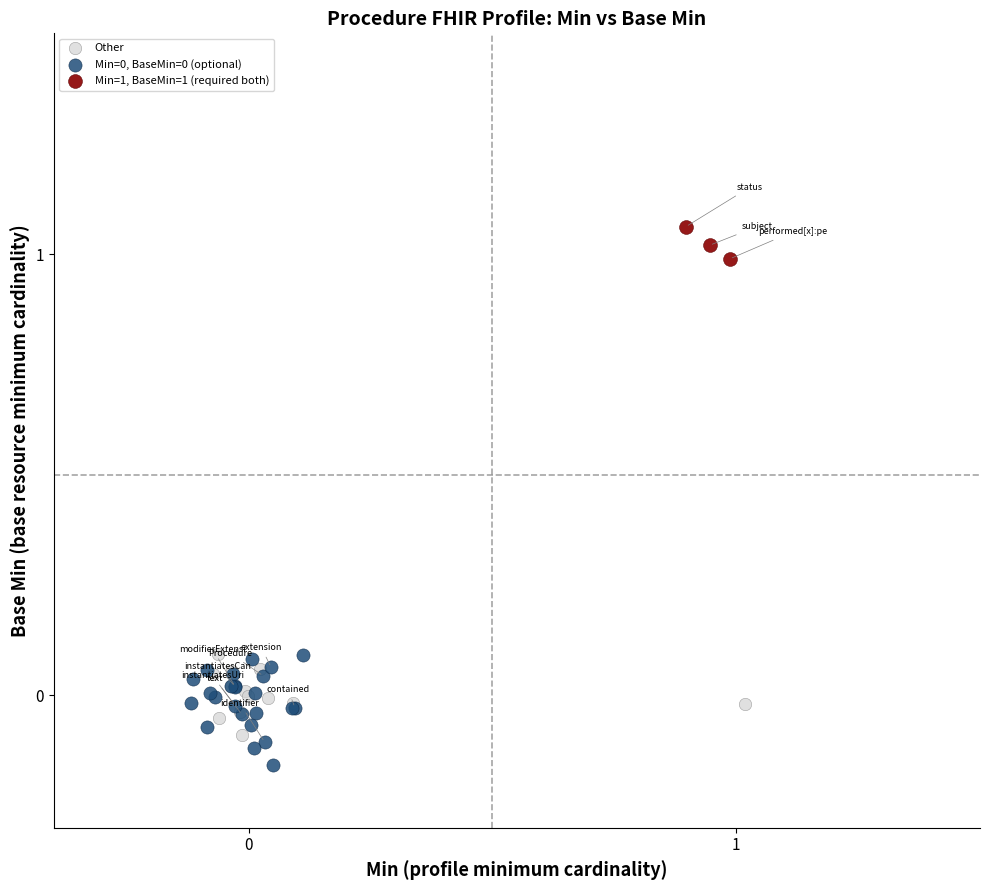

Which series contains the highest Y value?

Min=1, BaseMin=1 (required both)